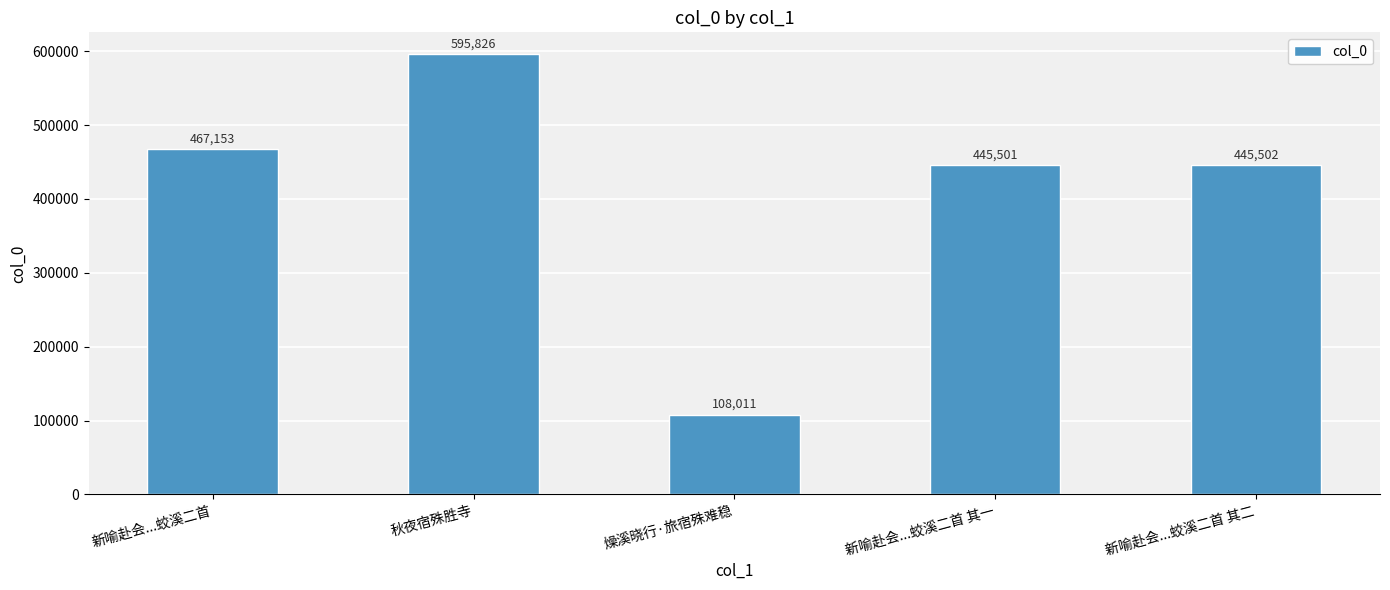

What is the label of the 2nd bar from the right?

新喻赴会...蛟溪二首 其一